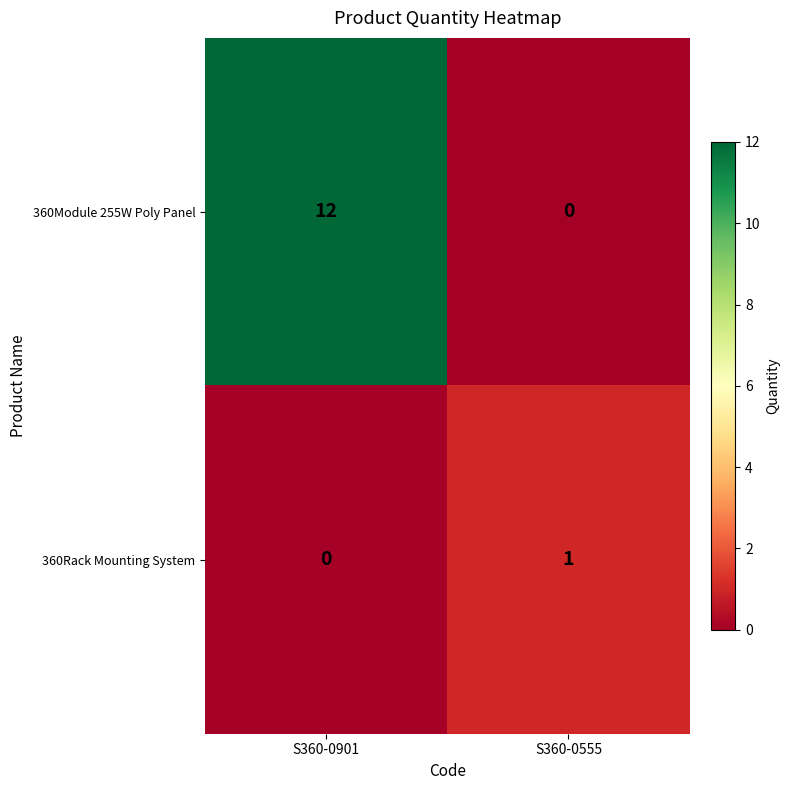

Is it true that 360Rack Mounting System equals 0 at S360-0901?

True